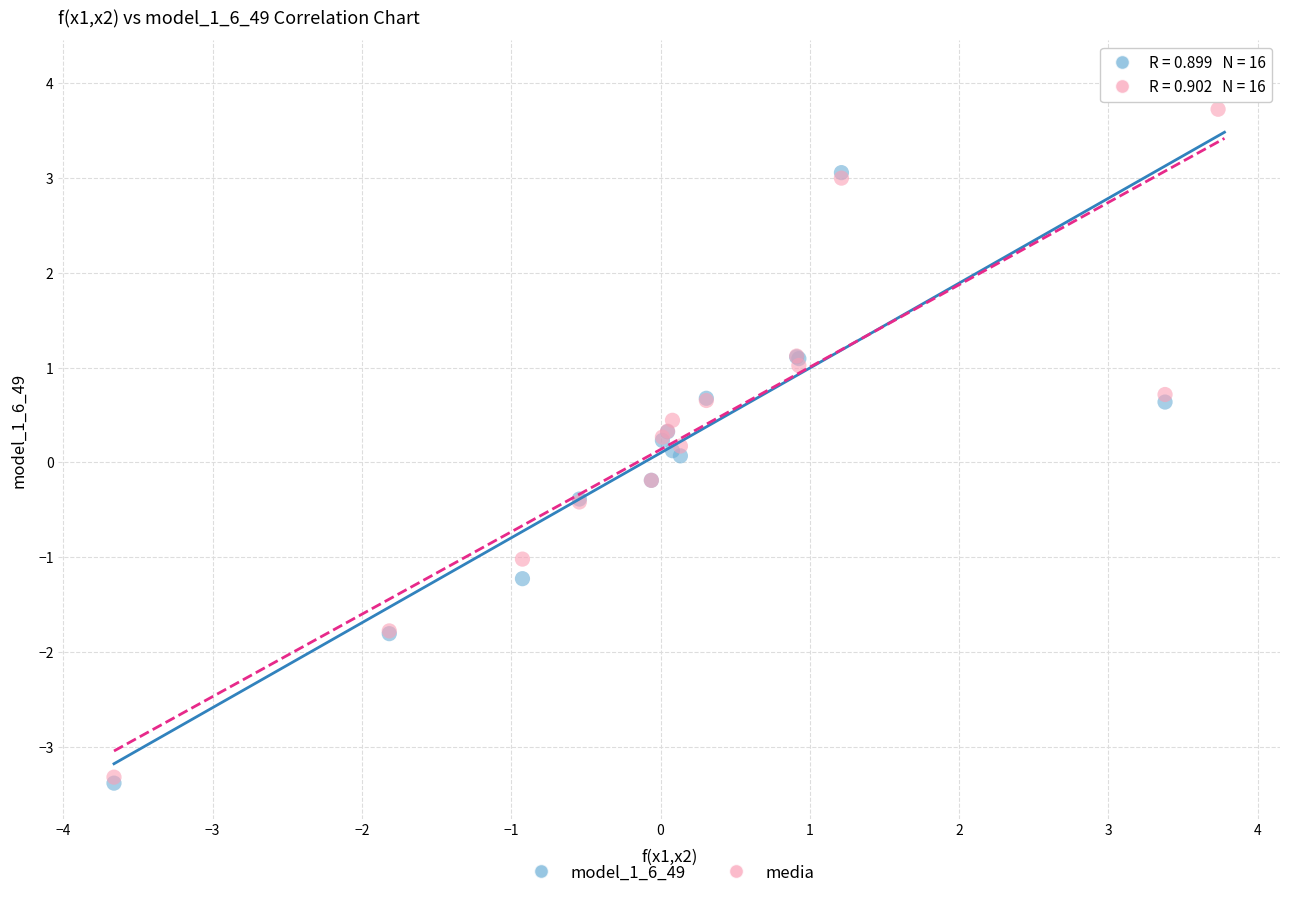

What are all the series names shown in the legend?

model_1_6_49, media